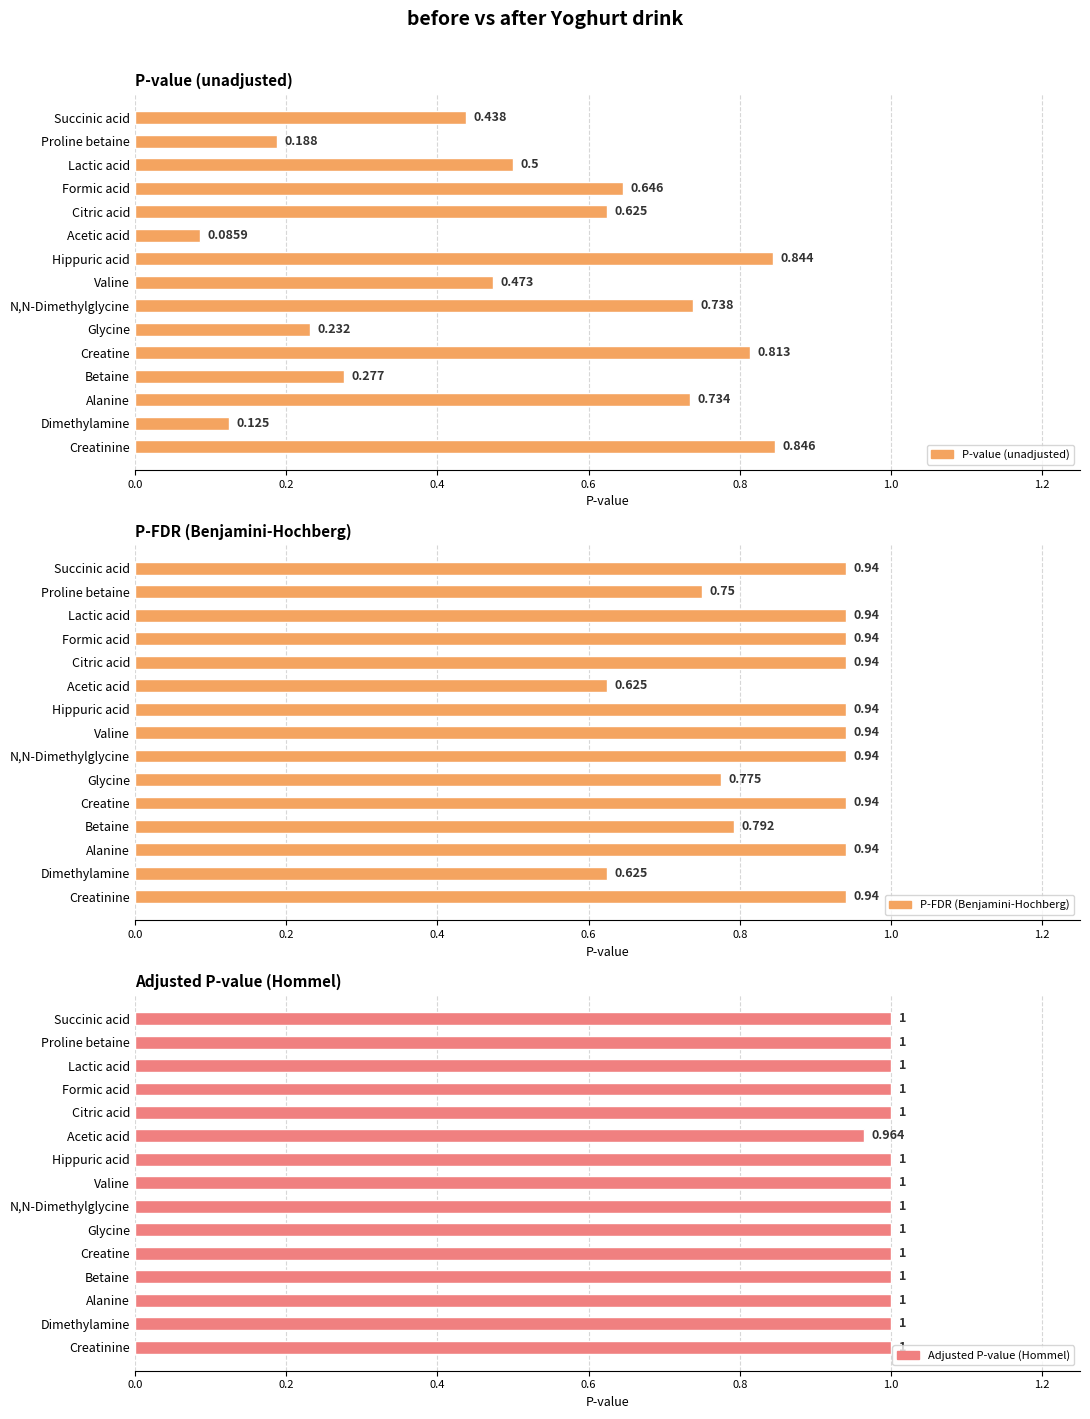

The Adjusted P-value (Hommel) series shows 1.0 at Glycine. True or false?

True